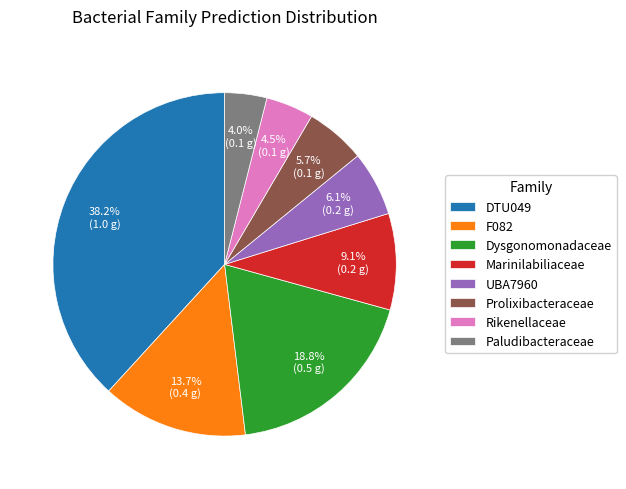

Which category has the smallest portion of the pie?

Paludibacteraceae